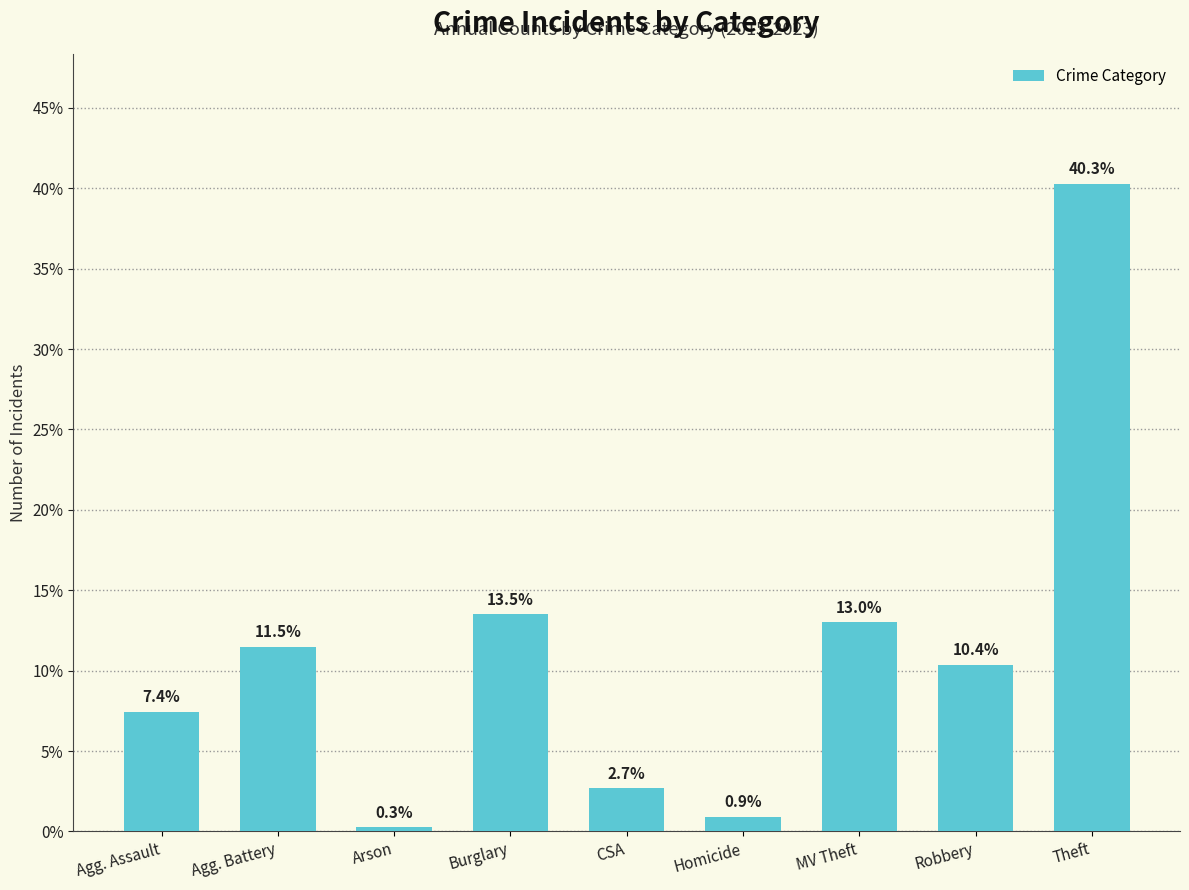

How many categories are shown in the chart?

9